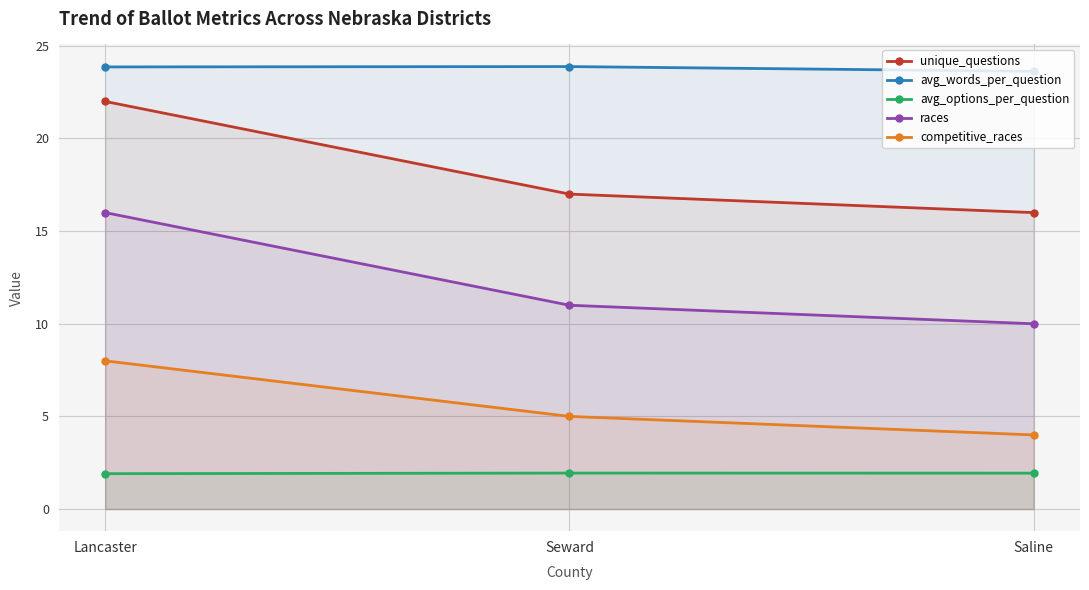

Reading left to right, transcribe all the data shown in this chart.

unique_questions: Lancaster=22.0	Seward=17.0	Saline=16.0
avg_words_per_question: Lancaster=23.9	Seward=23.9	Saline=23.6
avg_options_per_question: Lancaster=1.9	Seward=1.9	Saline=1.9
races: Lancaster=16.0	Seward=11.0	Saline=10.0
competitive_races: Lancaster=8.0	Seward=5.0	Saline=4.0